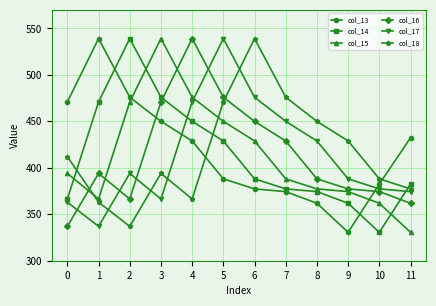

What is the value of the col_13 point at the 8th from the left?

374.4